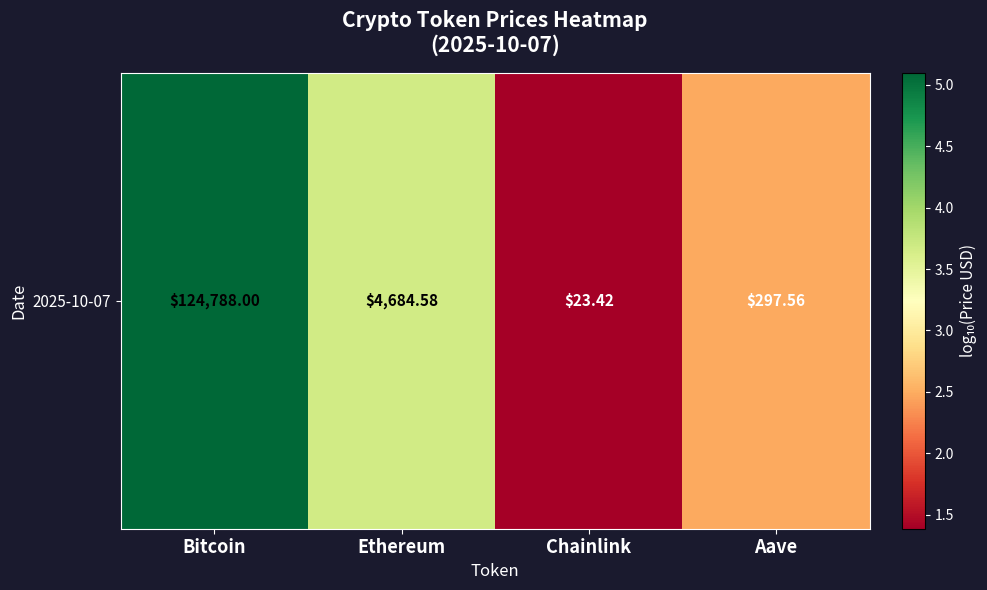

True or false: the data shows 2.5 at Aave.

True